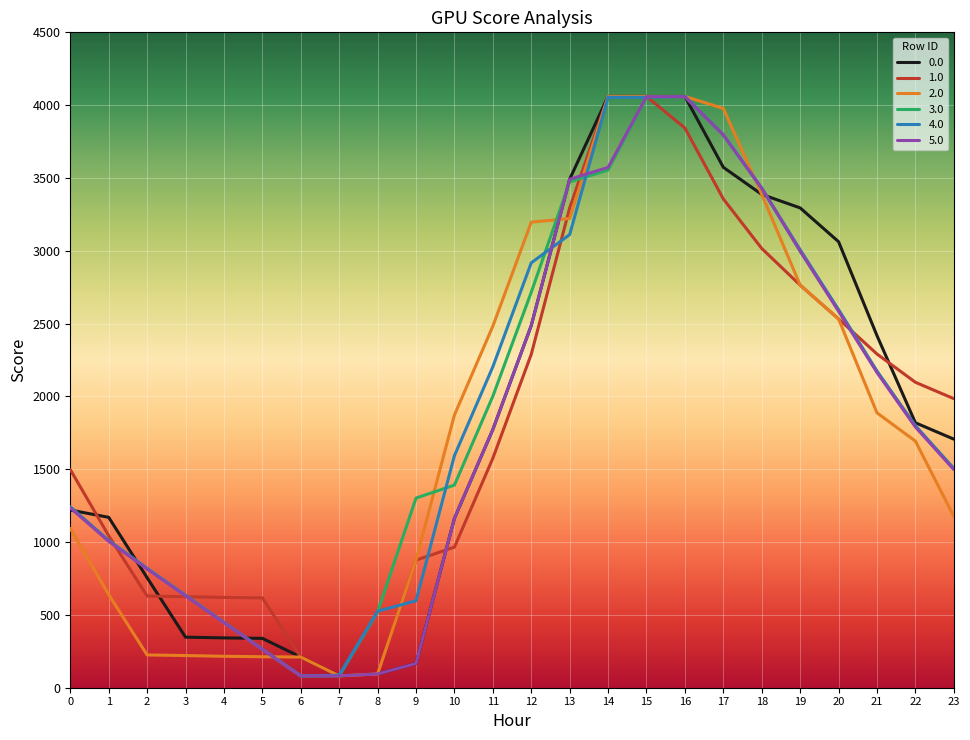

What is the maximum value for 2.0?

4060.0